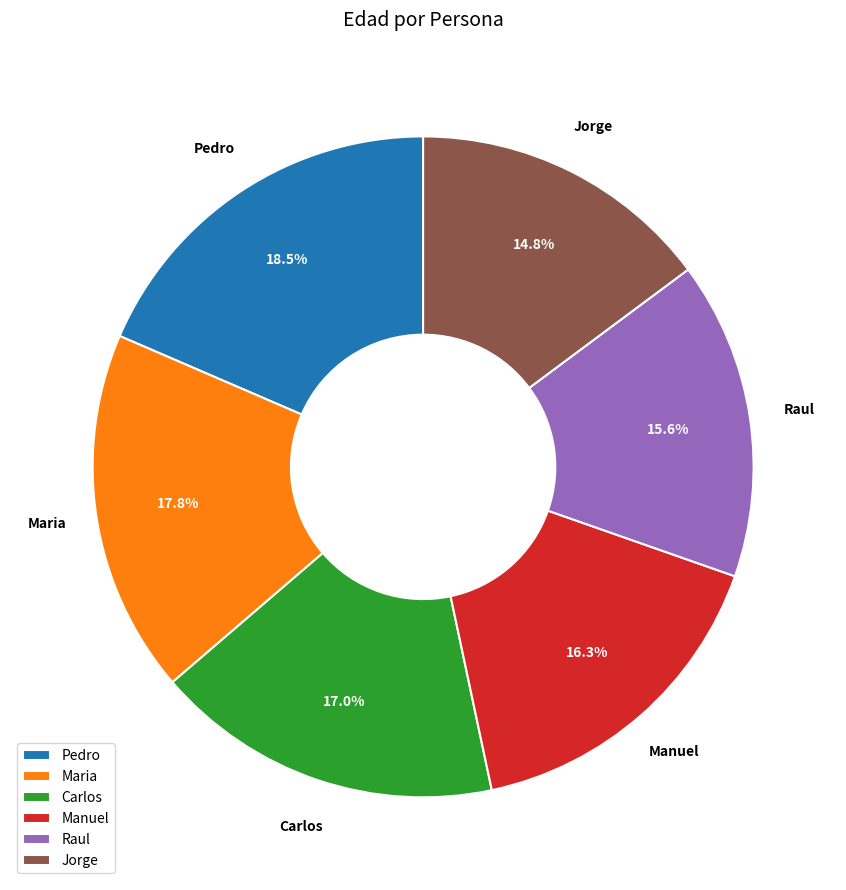

Does Jorge represent more than half of the total?

No